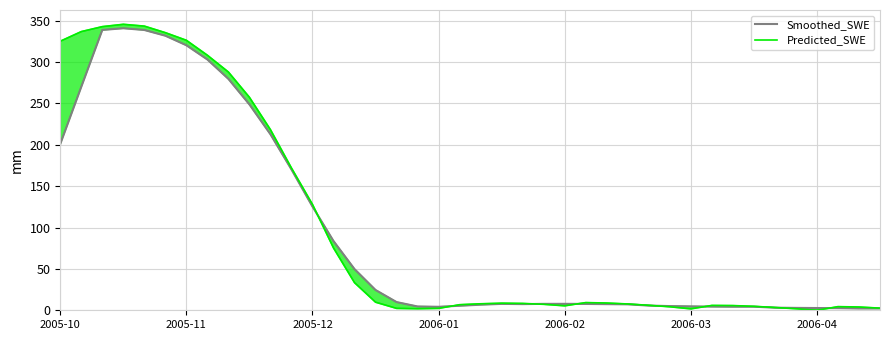

What is the sum of all Smoothed_SWE values?

3766.6